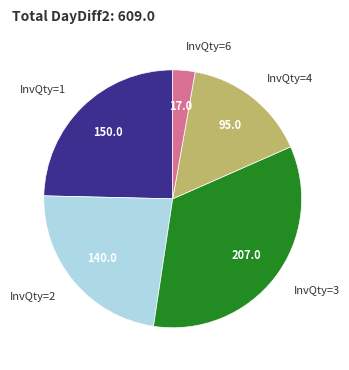

How many segments does this pie chart have?

5